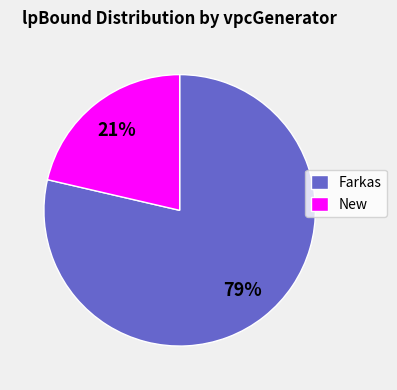

Approximately how many times larger is the value at New compared to Farkas?

0.3